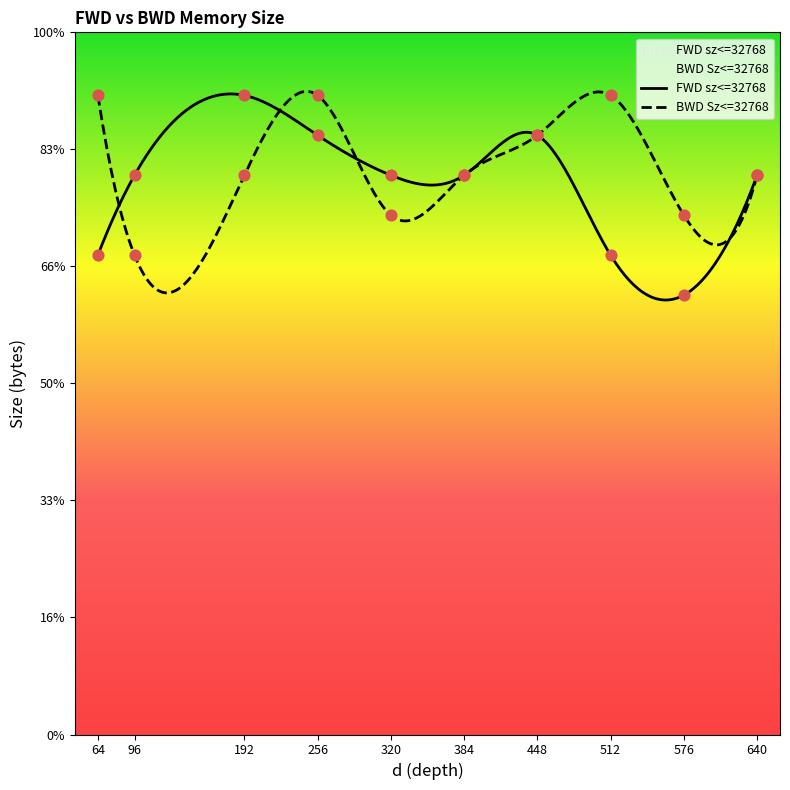

Is the value of BWD Sz<=32768 at 192 greater than the value of FWD sz<=32768 at 576?

Yes